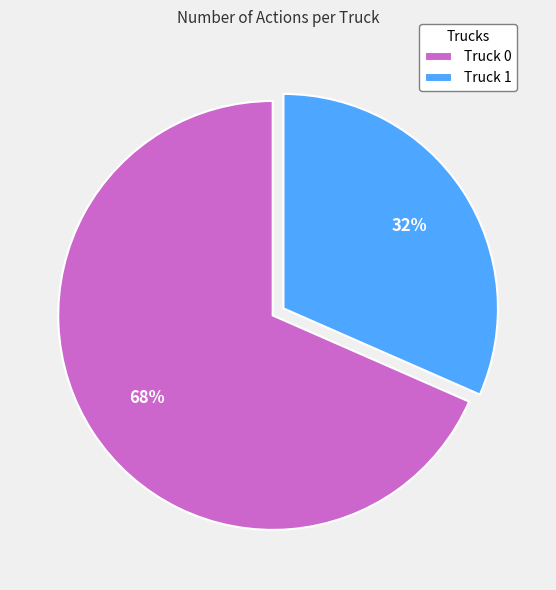

Between Truck 0 and Truck 1, which is larger?

Truck 0